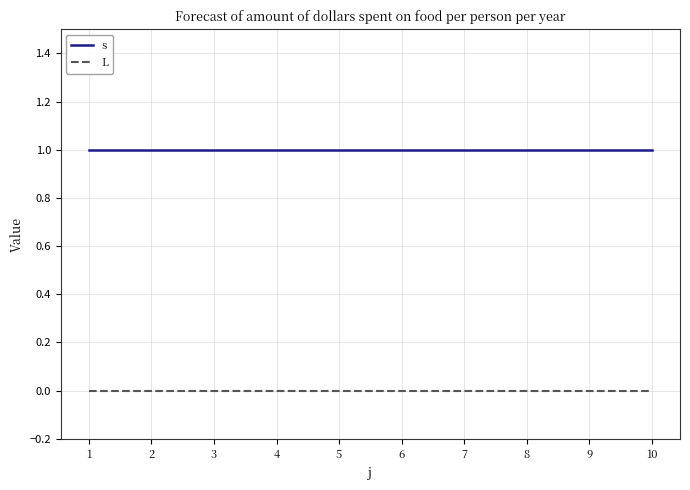

Reading left to right, what are all the values shown in this chart?

s: 1=1	2=1	3=1	4=1	5=1	6=1	7=1	8=1	9=1	10=1
L: 1=0	2=0	3=0	4=0	5=0	6=0	7=0	8=0	9=0	10=0